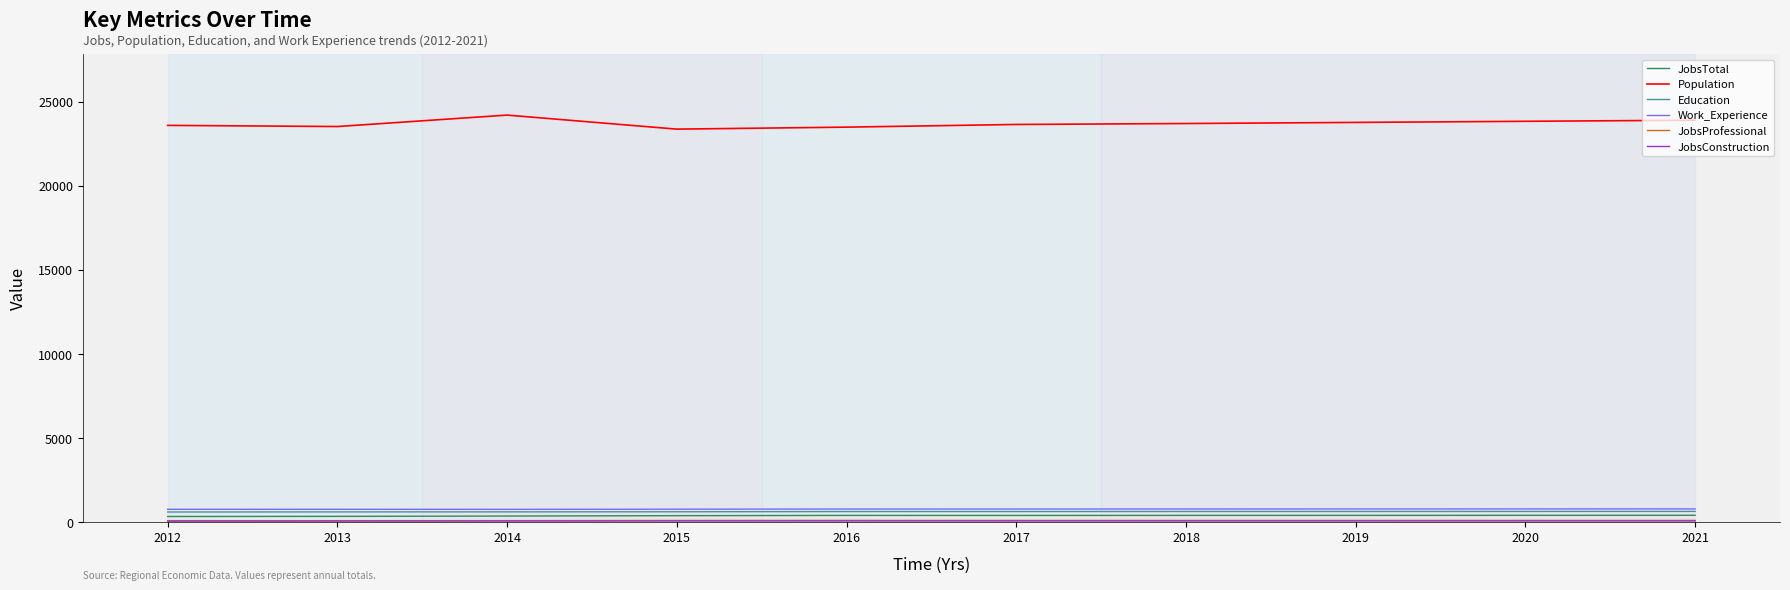

What is the difference between the highest and lowest values at 2020?

23781